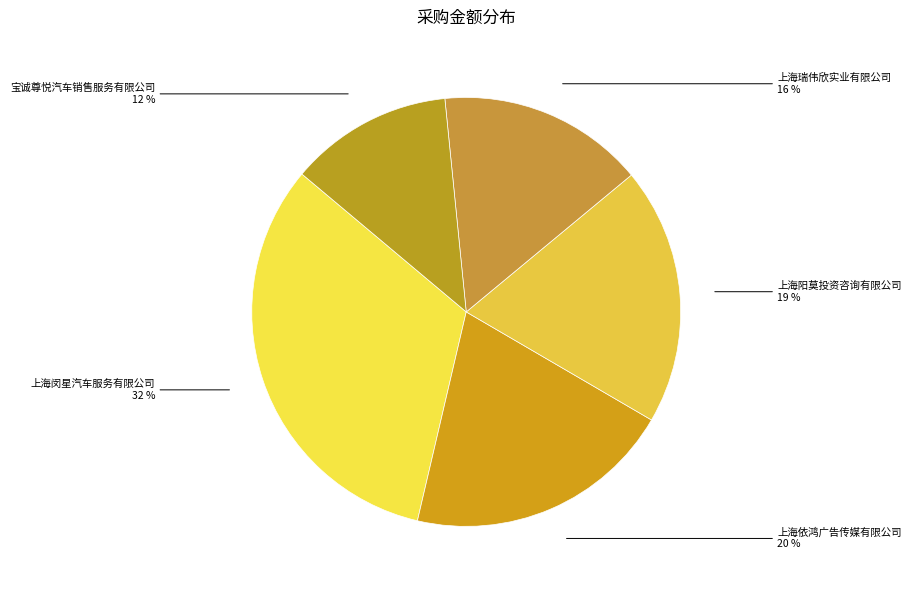

Is it true that 上海阳莫投资咨询有限公司 is 27% of the pie?

False